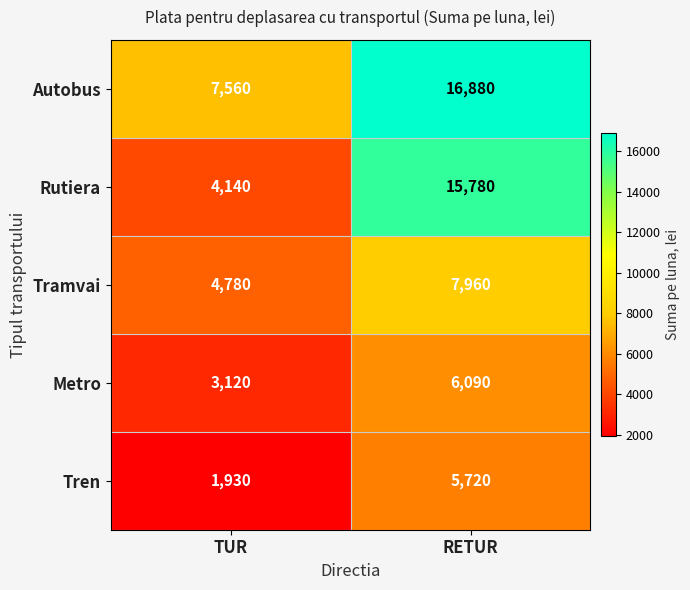

Is it true that Rutiera equals 24126 at RETUR?

False